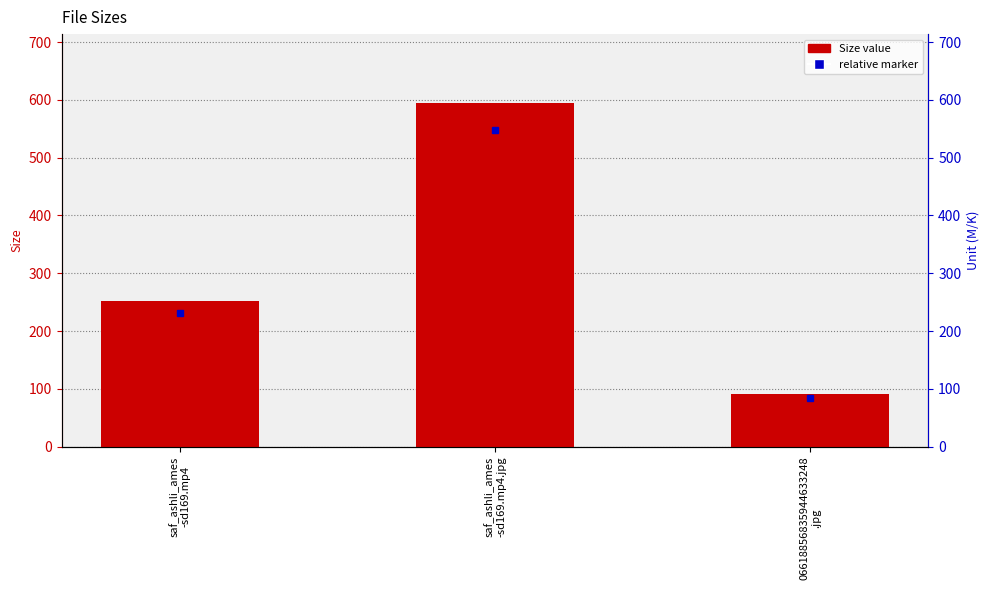

Rank the categories by value from highest to lowest.

saf_ashli_ames
-sd169.mp4.jpg, saf_ashli_ames
-sd169.mp4, 06618856835944633248
.jpg